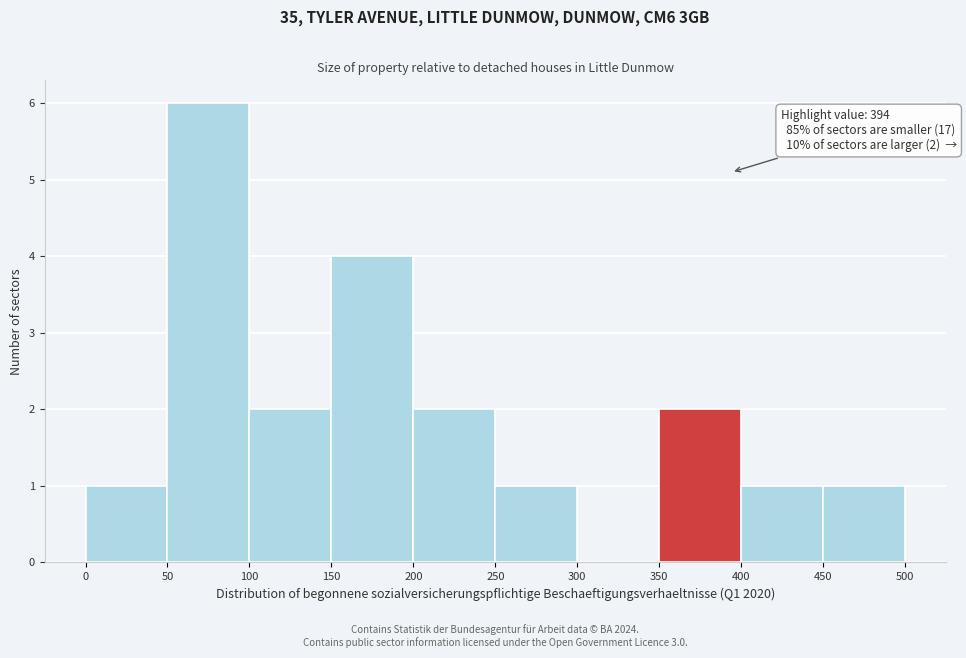

Which range on the x-axis has the tallest bar?

50 to 100